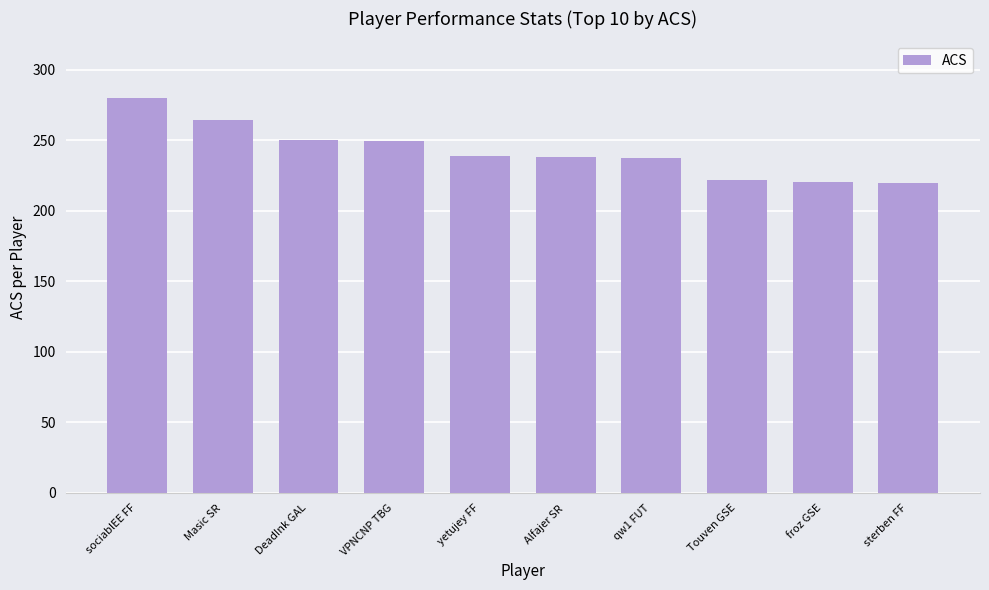

Is it true that the value at sociablEE FF is 280.1?

True